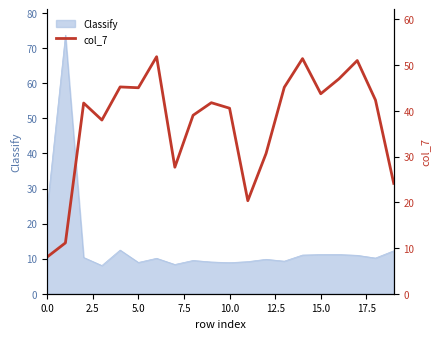

What is the label of the 18th point from the left?

17